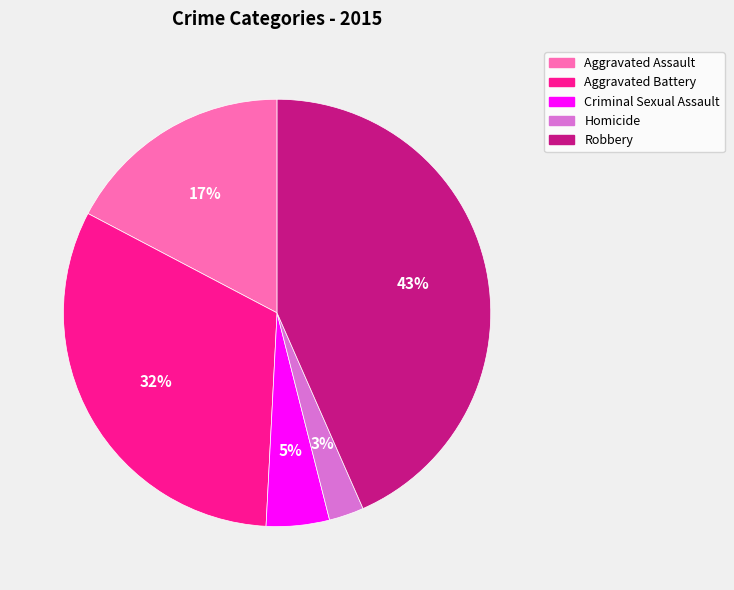

To the nearest percent, what is the difference between the Aggravated Battery and Aggravated Assault slice percentages?

15%